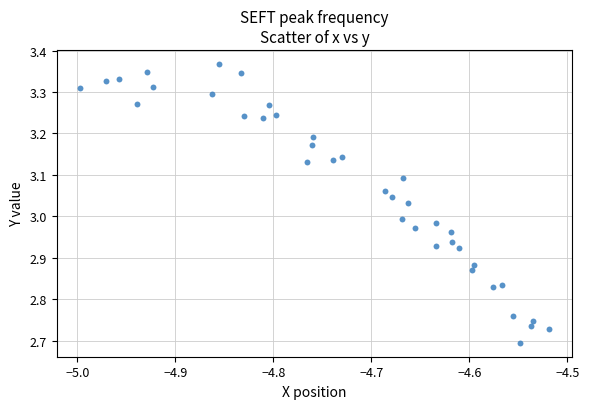

What is the range of X values (max minus min)?

0.5